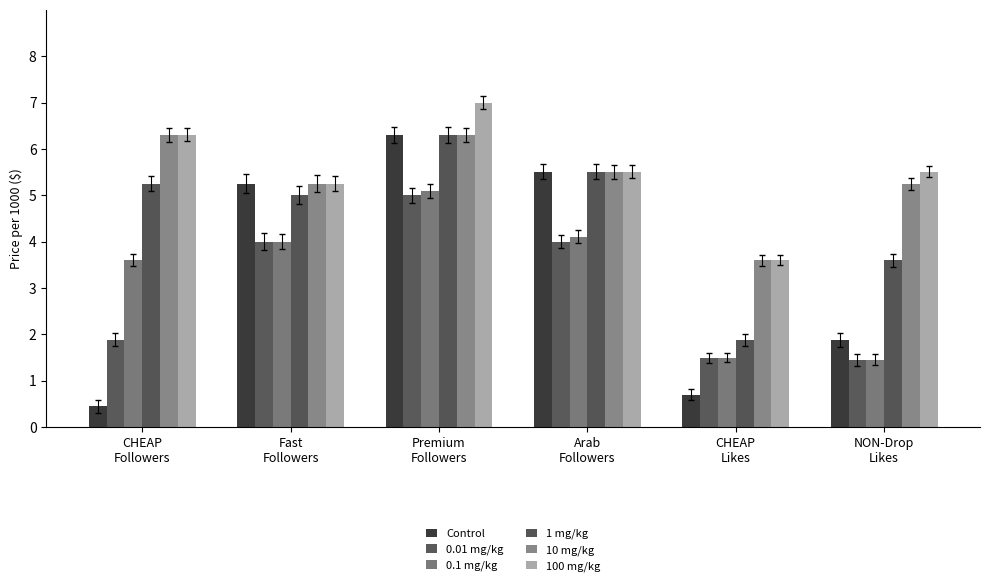

Does the chart contain stacked bars?

No